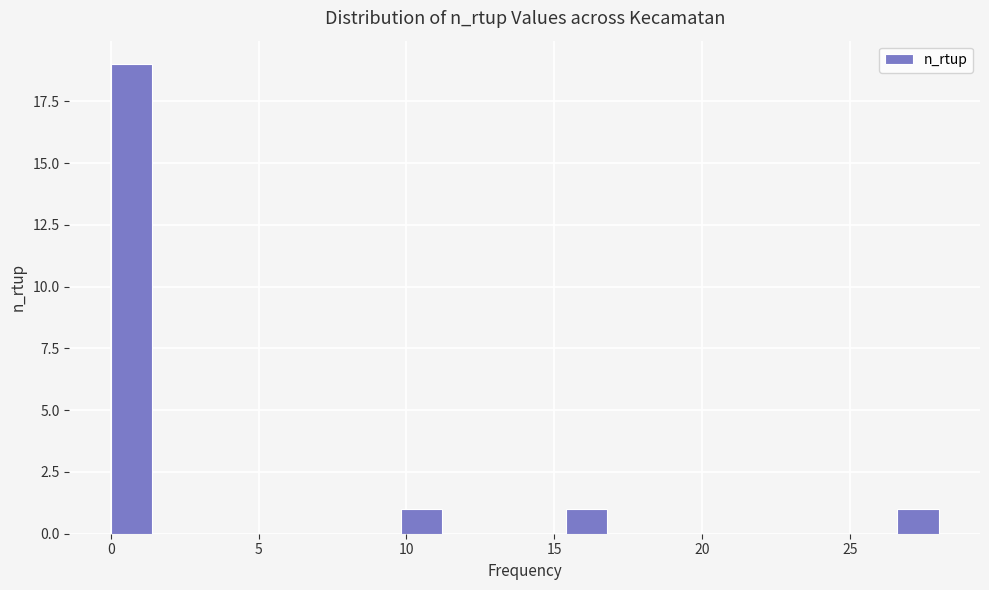

Read against the x-axis, roughly where is the centre of the tallest bar?

0.5